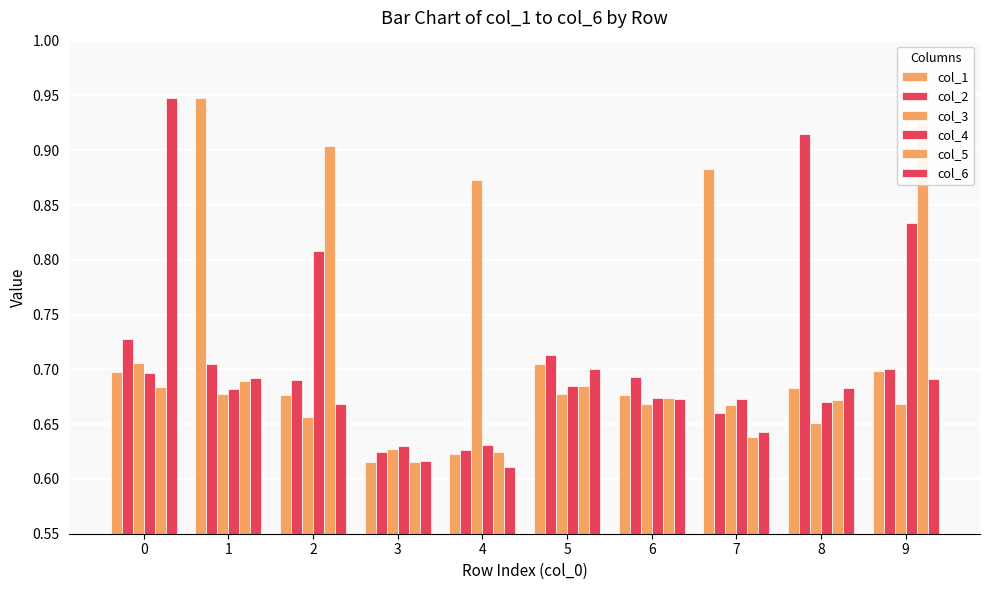

Reading left to right, list all the values displayed in this chart.

col_1: 0.7	0.9	0.7	0.6	0.6	0.7	0.7	0.9	0.7	0.7
col_2: 0.7	0.7	0.7	0.6	0.6	0.7	0.7	0.7	0.9	0.7
col_3: 0.7	0.7	0.7	0.6	0.9	0.7	0.7	0.7	0.7	0.7
col_4: 0.7	0.7	0.8	0.6	0.6	0.7	0.7	0.7	0.7	0.8
col_5: 0.7	0.7	0.9	0.6	0.6	0.7	0.7	0.6	0.7	0.9
col_6: 0.9	0.7	0.7	0.6	0.6	0.7	0.7	0.6	0.7	0.7